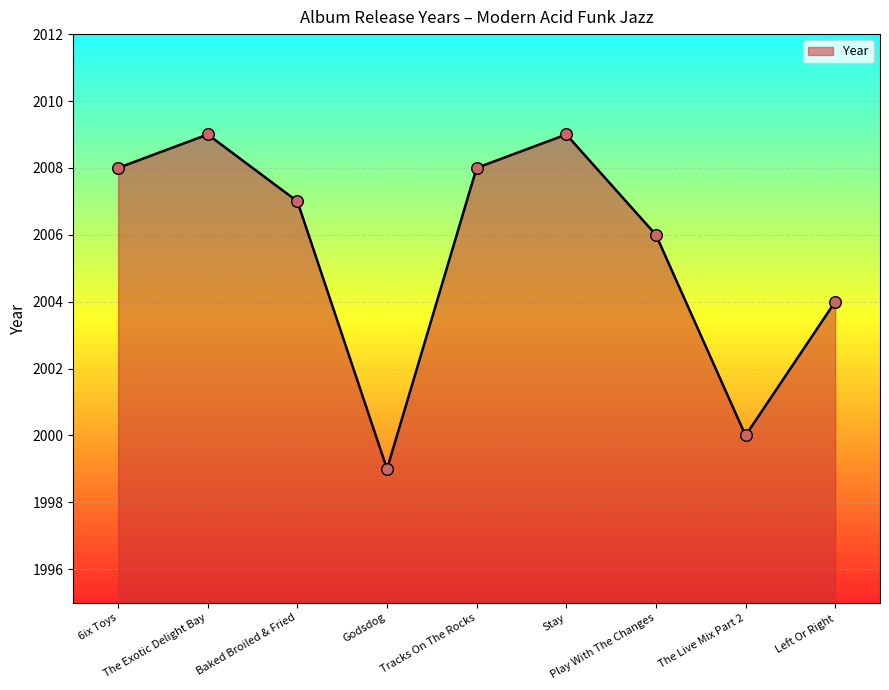

What is the change in value from Tracks On The Rocks to The Live Mix Part 2?

-8